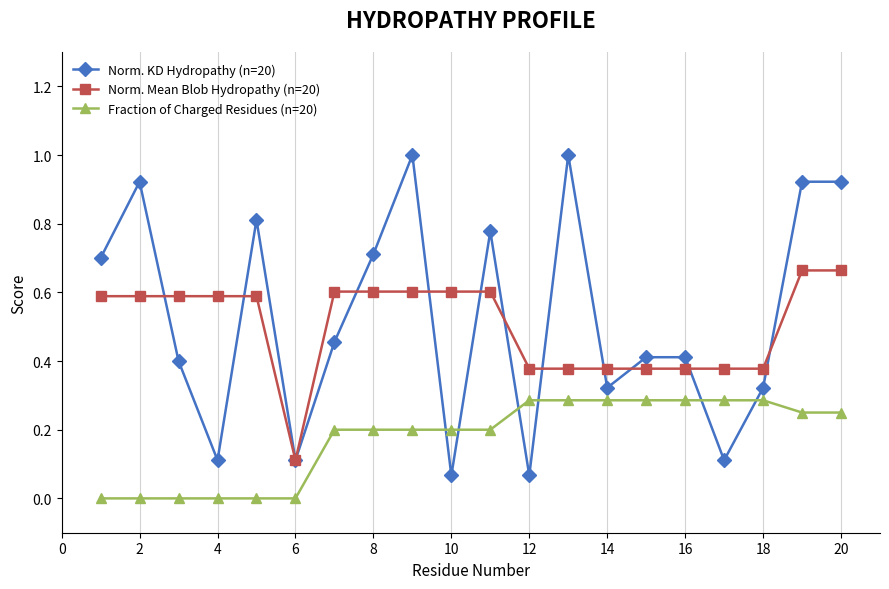

List the series in order of their peak value, highest first.

Norm. KD Hydropathy (n=20), Norm. Mean Blob Hydropathy (n=20), Fraction of Charged Residues (n=20)